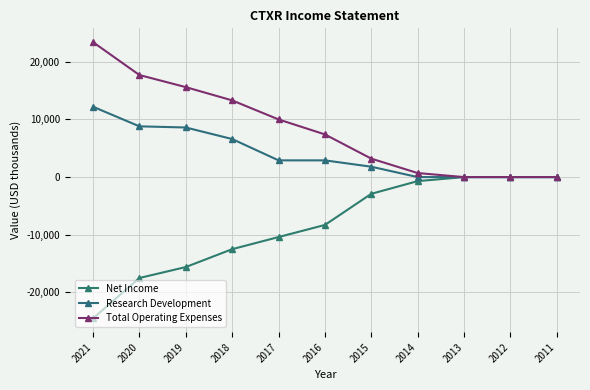

Which category has the highest value across all series?

2021